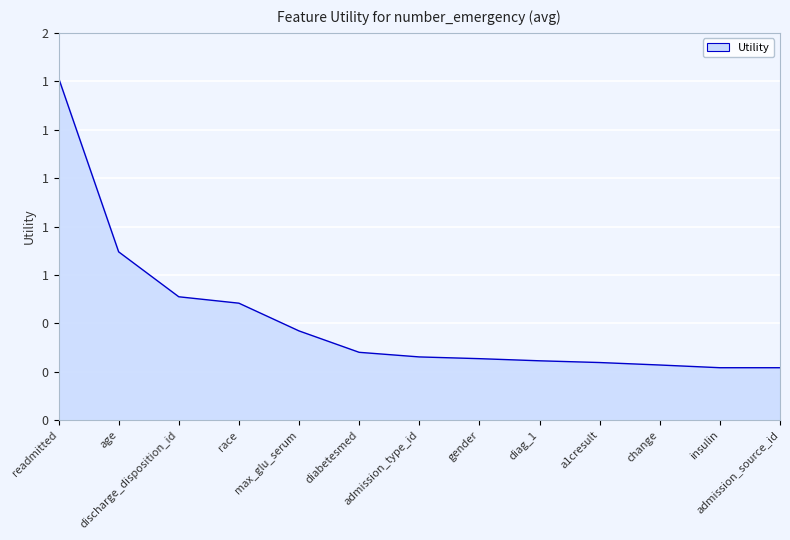

Reading left to right, transcribe all the data shown in this chart.

readmitted=1.4	age=0.7	discharge_disposition_id=0.5	race=0.5	max_glu_serum=0.4	diabetesmed=0.3	admission_type_id=0.3	gender=0.3	diag_1=0.2	a1cresult=0.2	change=0.2	insulin=0.2	admission_source_id=0.2